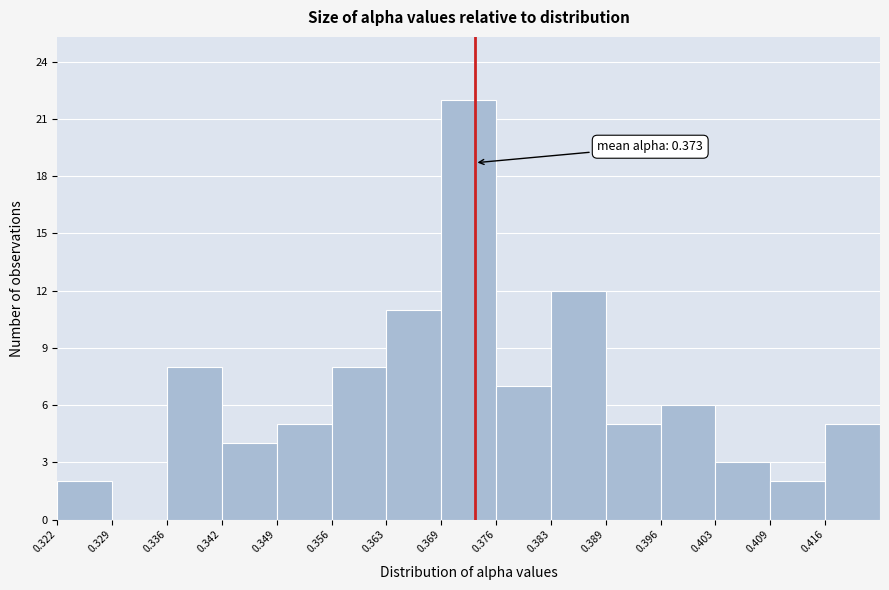

Which range on the x-axis has the tallest bar?

0.369 to 0.376